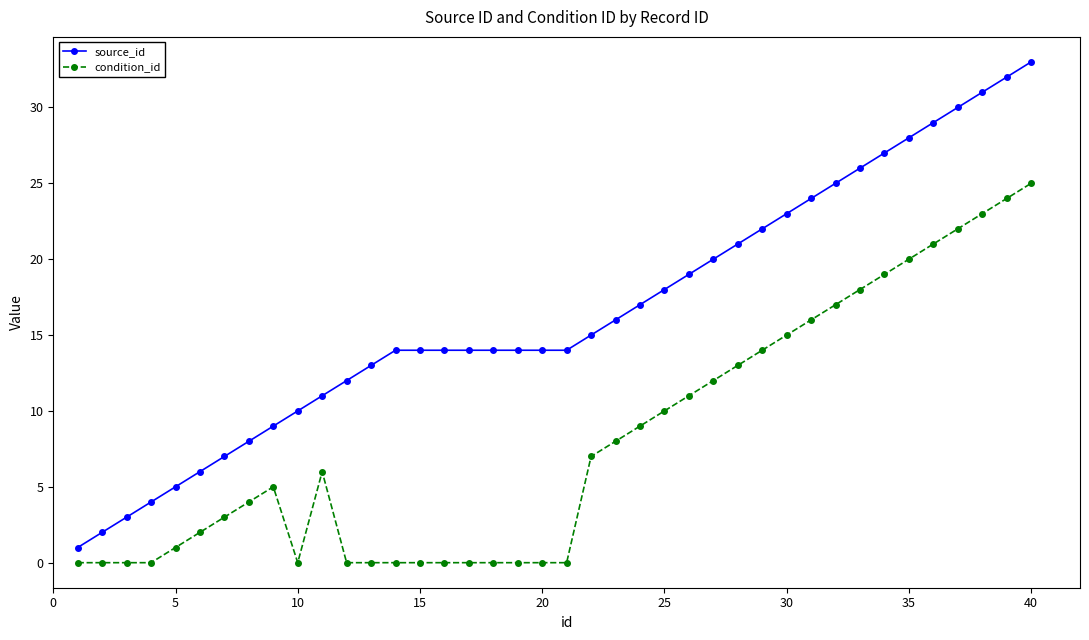

What is the sum of all condition_id values?

325